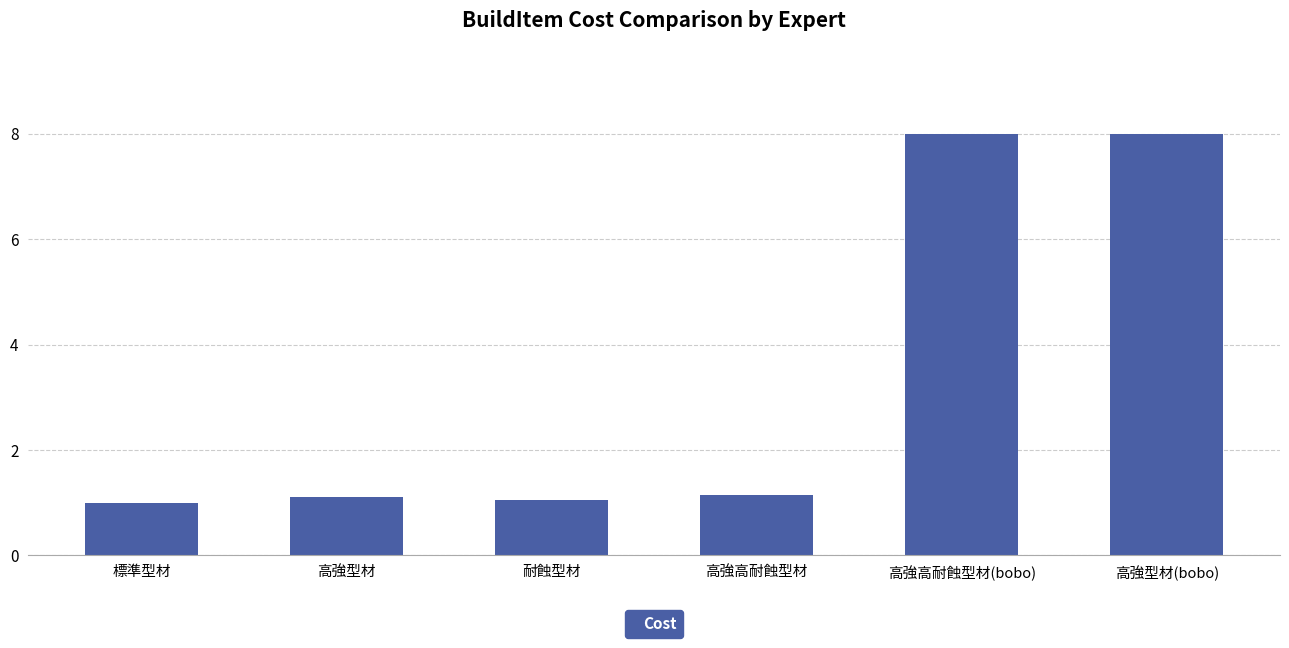

What is the value of the 6th bar from the left?

8.0